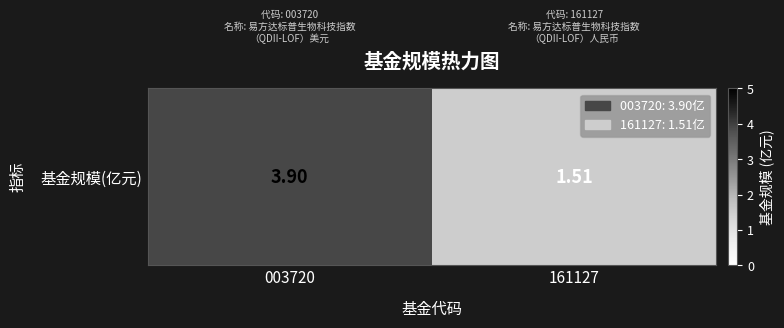

Count the number of data series in this chart.

1